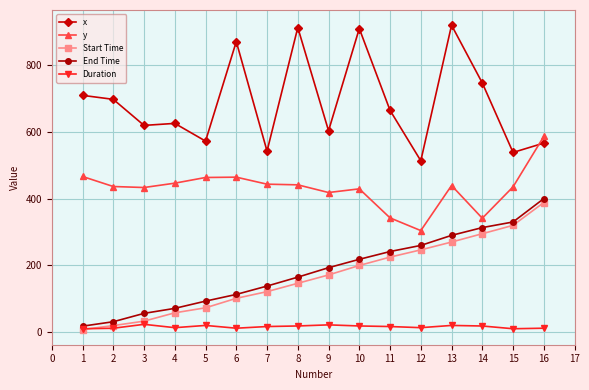

The value of y at 8 is 441.0. True or false?

True